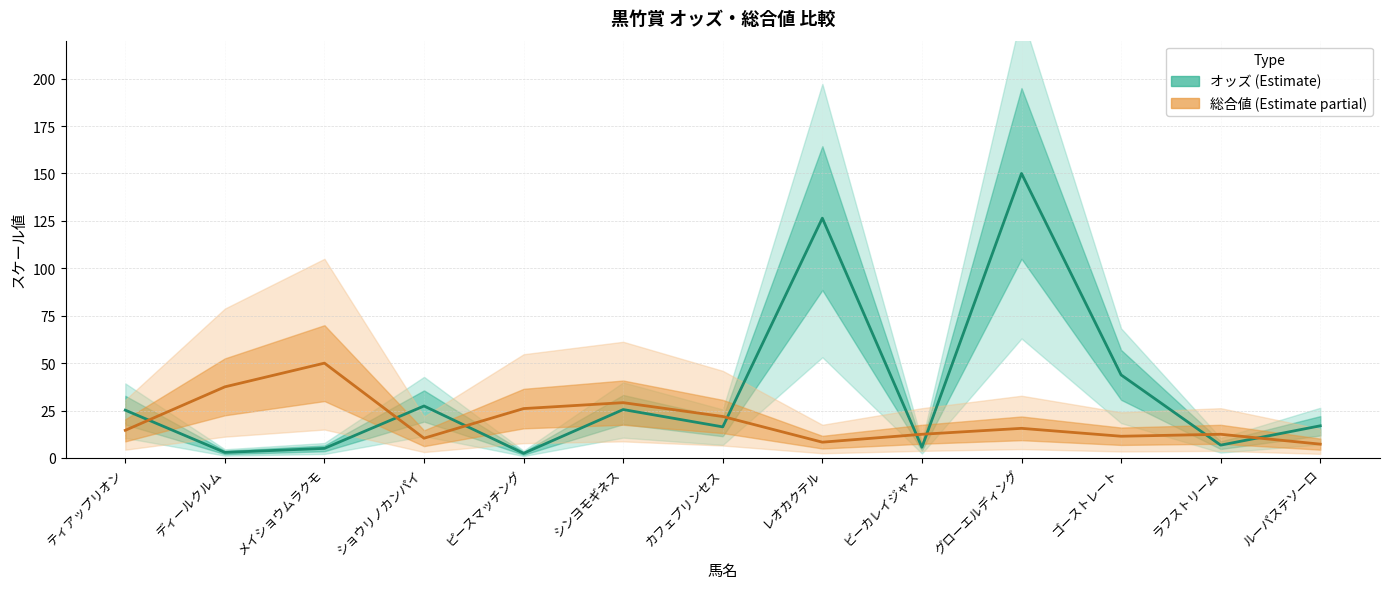

List the labels in order of 総合値 (中央値) value, smallest first.

ルーパステソーロ, レオカクテル, ショウリノカンパイ, ゴーストレート, ビーカレイジャス, ラフストリーム, ティアップリオン, グローエルディング, カフェプリンセス, ピースマッチング, シンヨモギネス, ディールクルム, メイショウムラクモ